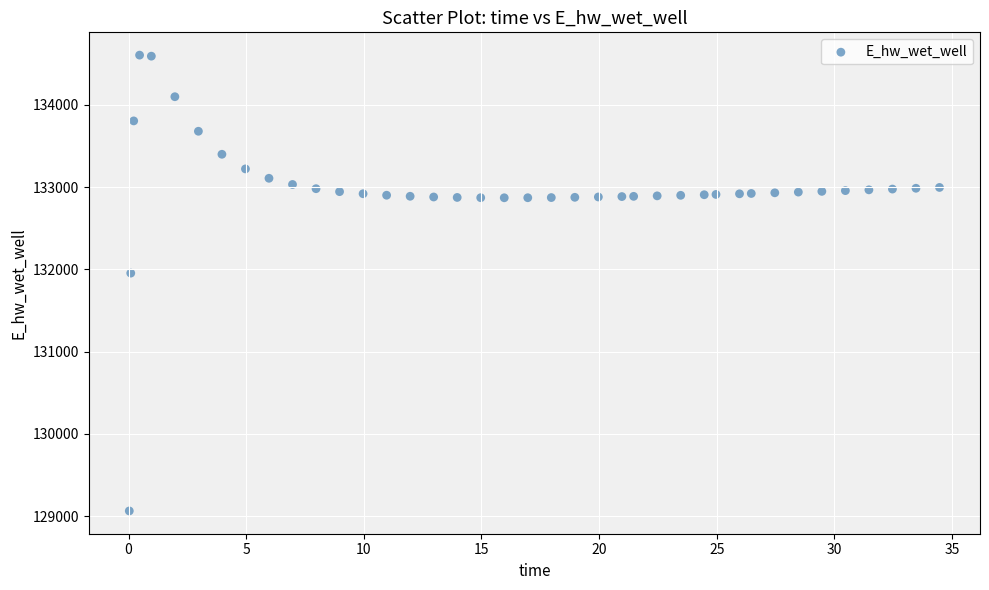

What is the range of X values (max minus min)?

34.4